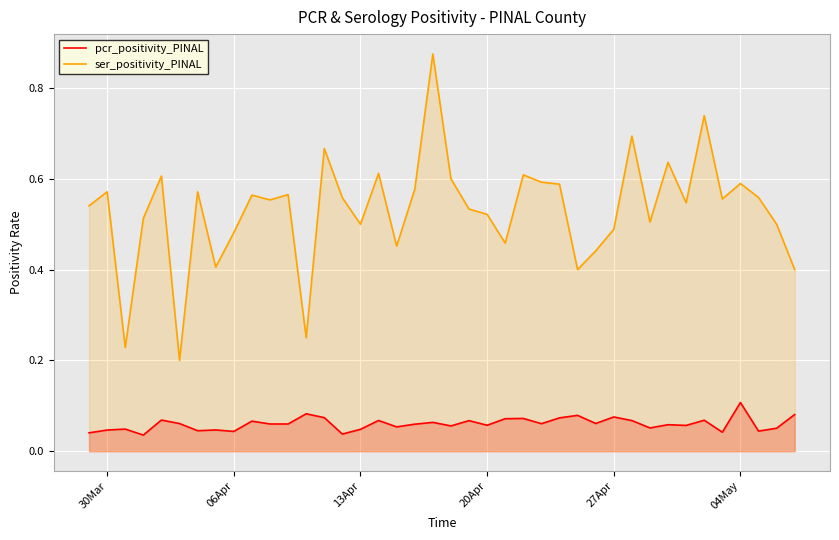

Does the chart display data point markers on the line(s)?

No